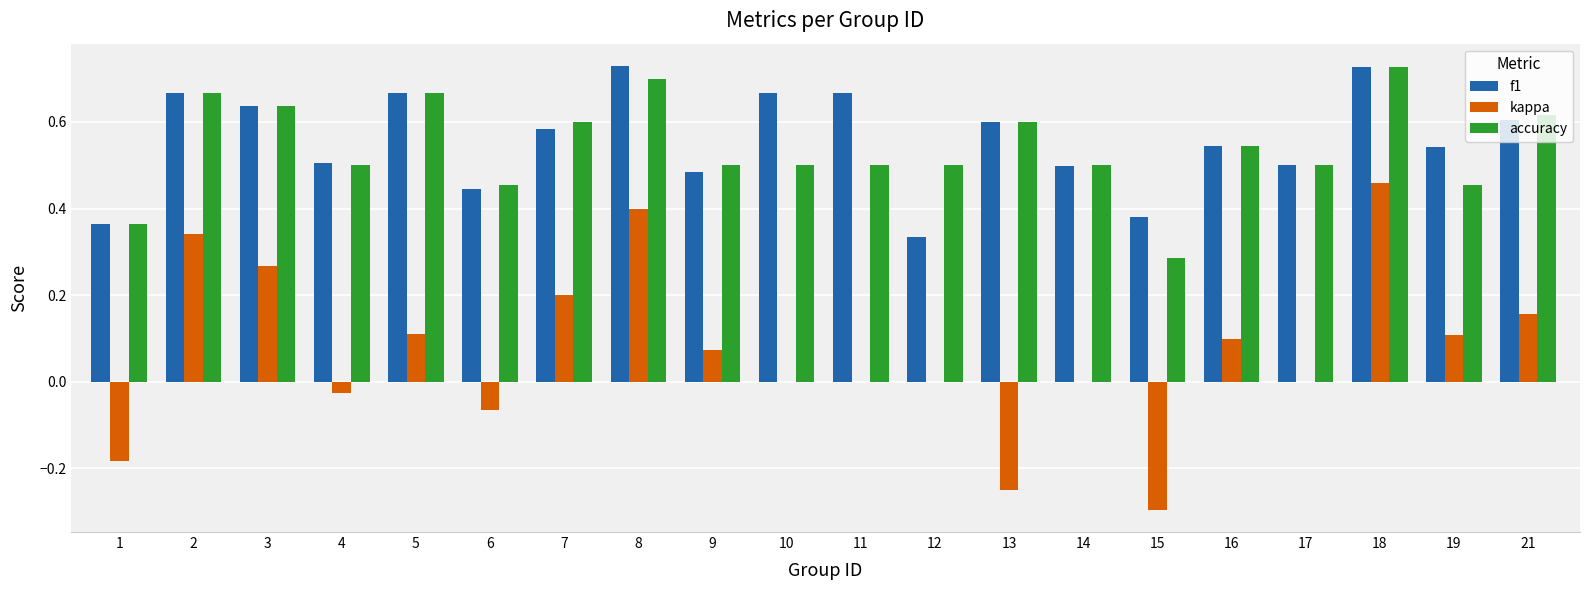

Which series has the widest spread of values?

kappa